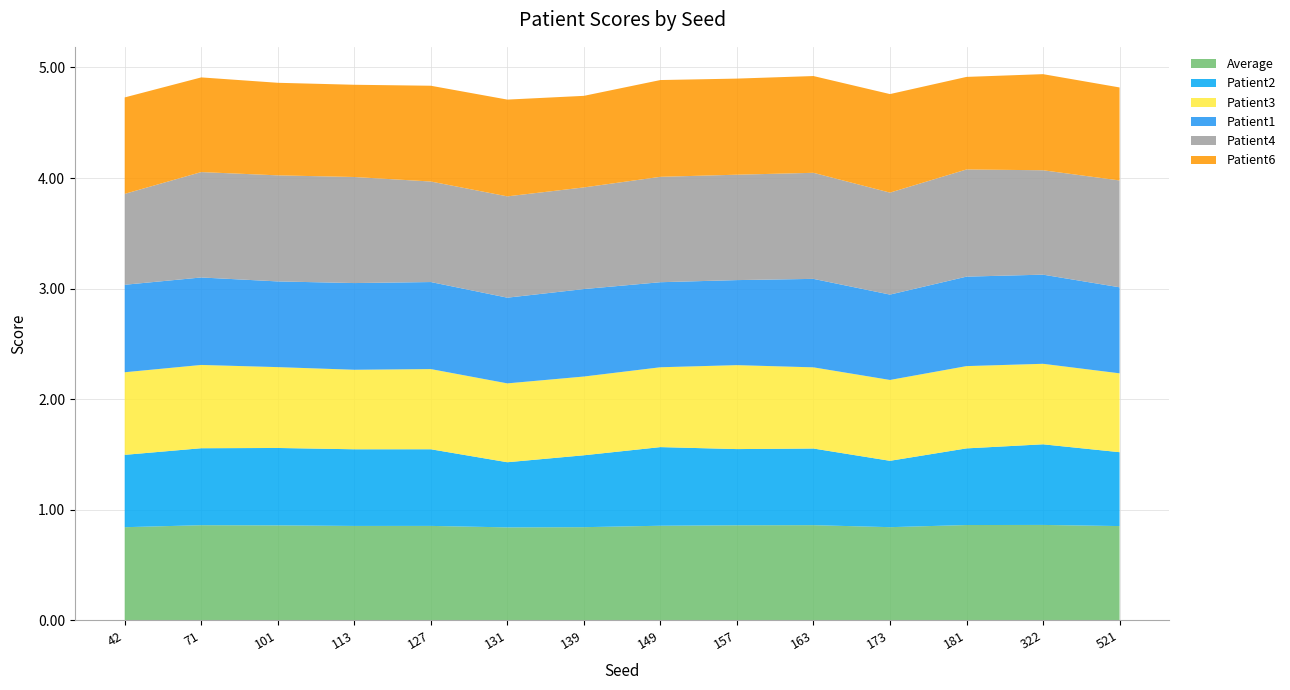

Reading left to right, what are all the values shown in this chart?

Average: 42=0.8	71=0.9	101=0.9	113=0.9	127=0.9	131=0.8	139=0.8	149=0.9	157=0.9	163=0.9	173=0.8	181=0.9	322=0.9	521=0.9
Patient2: 42=0.7	71=0.7	101=0.7	113=0.7	127=0.7	131=0.6	139=0.7	149=0.7	157=0.7	163=0.7	173=0.6	181=0.7	322=0.7	521=0.7
Patient3: 42=0.7	71=0.8	101=0.7	113=0.7	127=0.7	131=0.7	139=0.7	149=0.7	157=0.8	163=0.7	173=0.7	181=0.7	322=0.7	521=0.7
Patient1: 42=0.8	71=0.8	101=0.8	113=0.8	127=0.8	131=0.8	139=0.8	149=0.8	157=0.8	163=0.8	173=0.8	181=0.8	322=0.8	521=0.8
Patient4: 42=0.8	71=1.0	101=1.0	113=1.0	127=0.9	131=0.9	139=0.9	149=1.0	157=1.0	163=1.0	173=0.9	181=1.0	322=0.9	521=1.0
Patient6: 42=0.9	71=0.9	101=0.8	113=0.8	127=0.9	131=0.9	139=0.8	149=0.9	157=0.9	163=0.9	173=0.9	181=0.8	322=0.9	521=0.8